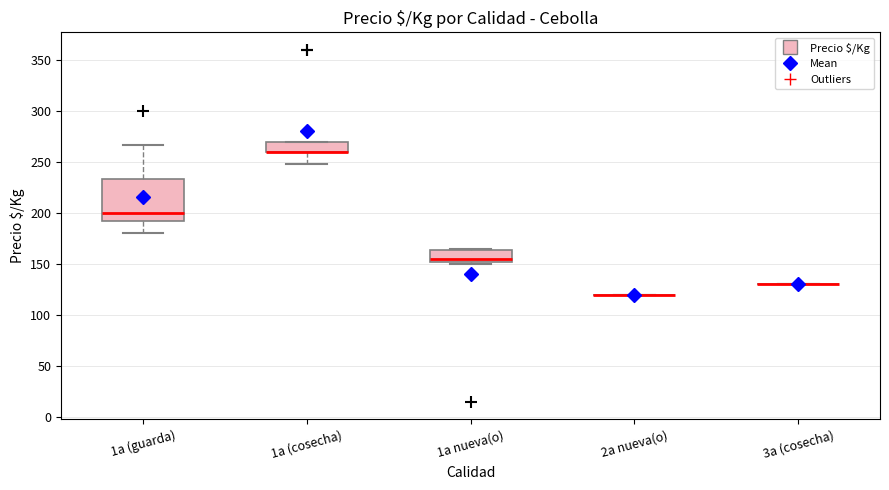

Which box is the tallest, from its lower edge to its upper edge?

1a (guarda)